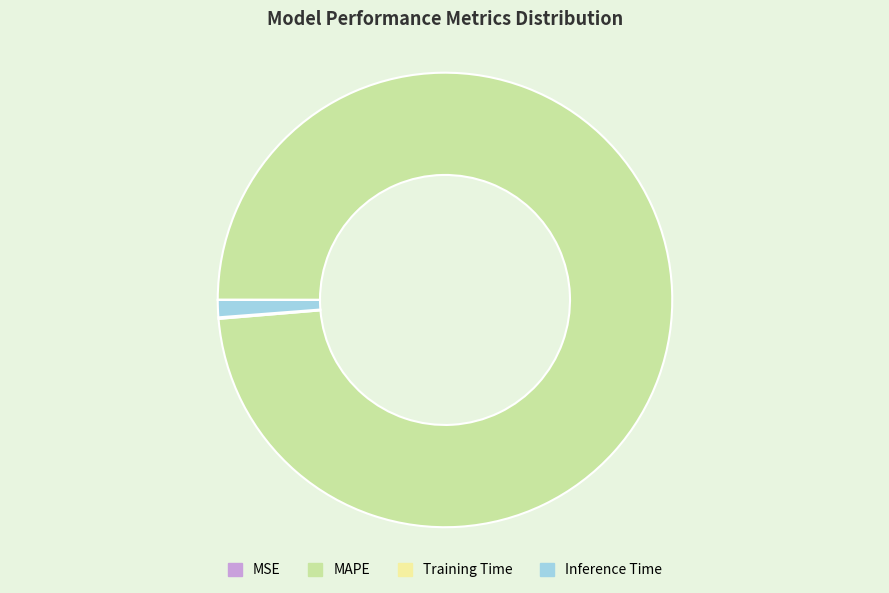

Is there a majority slice in this chart?

Yes